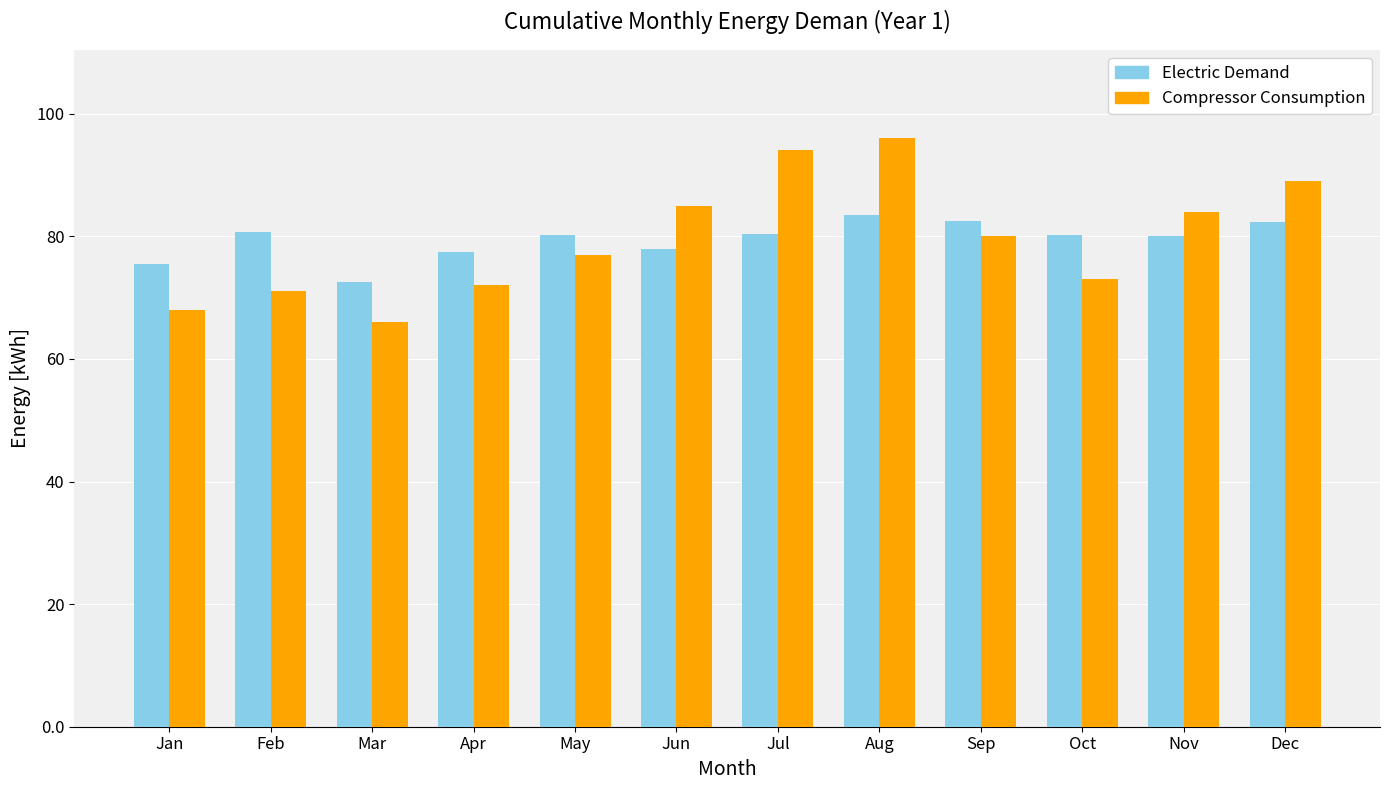

At which category is the sum across all series the highest?

Aug